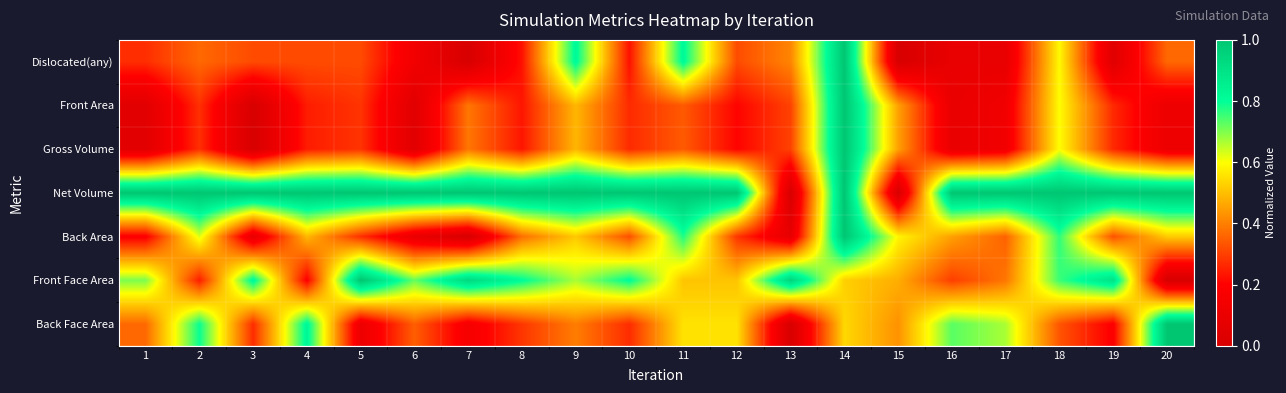

Reading left to right, extract all data points from this chart.

Dislocated(any): 1=0.3	2=0.4	3=0.3	4=0.3	5=0.3	6=0.1	7=0.0	8=0.2	9=0.8	10=0.2	11=0.8	12=0.3	13=0.4	14=1.0	15=0.0	16=0.1	17=0.1	18=0.6	19=0.0	20=0.4
Front Area: 1=0.1	2=0.3	3=0.0	4=0.2	5=0.3	6=0.0	7=0.4	8=0.2	9=0.5	10=0.3	11=0.3	12=0.2	13=0.3	14=1.0	15=0.5	16=0.1	17=0.1	18=0.6	19=0.3	20=0.1
Gross Volume: 1=0.1	2=0.3	3=0.0	4=0.2	5=0.3	6=0.0	7=0.4	8=0.2	9=0.5	10=0.3	11=0.3	12=0.2	13=0.3	14=1.0	15=0.5	16=0.1	17=0.1	18=0.6	19=0.3	20=0.1
Net Volume: 1=1.0	2=1.0	3=1.0	4=1.0	5=1.0	6=1.0	7=1.0	8=1.0	9=1.0	10=1.0	11=1.0	12=1.0	13=0.0	14=1.0	15=0.0	16=1.0	17=1.0	18=1.0	19=1.0	20=1.0
Back Area: 1=0.2	2=0.6	3=0.1	4=0.5	5=0.3	6=0.1	7=0.0	8=0.4	9=0.5	10=0.3	11=0.8	12=0.3	13=0.1	14=1.0	15=0.6	16=0.5	17=0.4	18=0.8	19=0.3	20=0.5
Front Face Area: 1=0.7	2=0.2	3=0.8	4=0.2	5=1.0	6=0.7	7=0.9	8=0.8	9=0.7	10=0.8	11=0.5	12=0.5	13=0.9	14=0.5	15=0.5	16=0.3	17=0.4	18=0.8	19=0.9	20=0.0
Back Face Area: 1=0.4	2=0.8	3=0.3	4=0.8	5=0.1	6=0.3	7=0.2	8=0.3	9=0.4	10=0.3	11=0.6	12=0.6	13=0.0	14=0.5	15=0.4	16=0.7	17=0.7	18=0.3	19=0.2	20=1.0